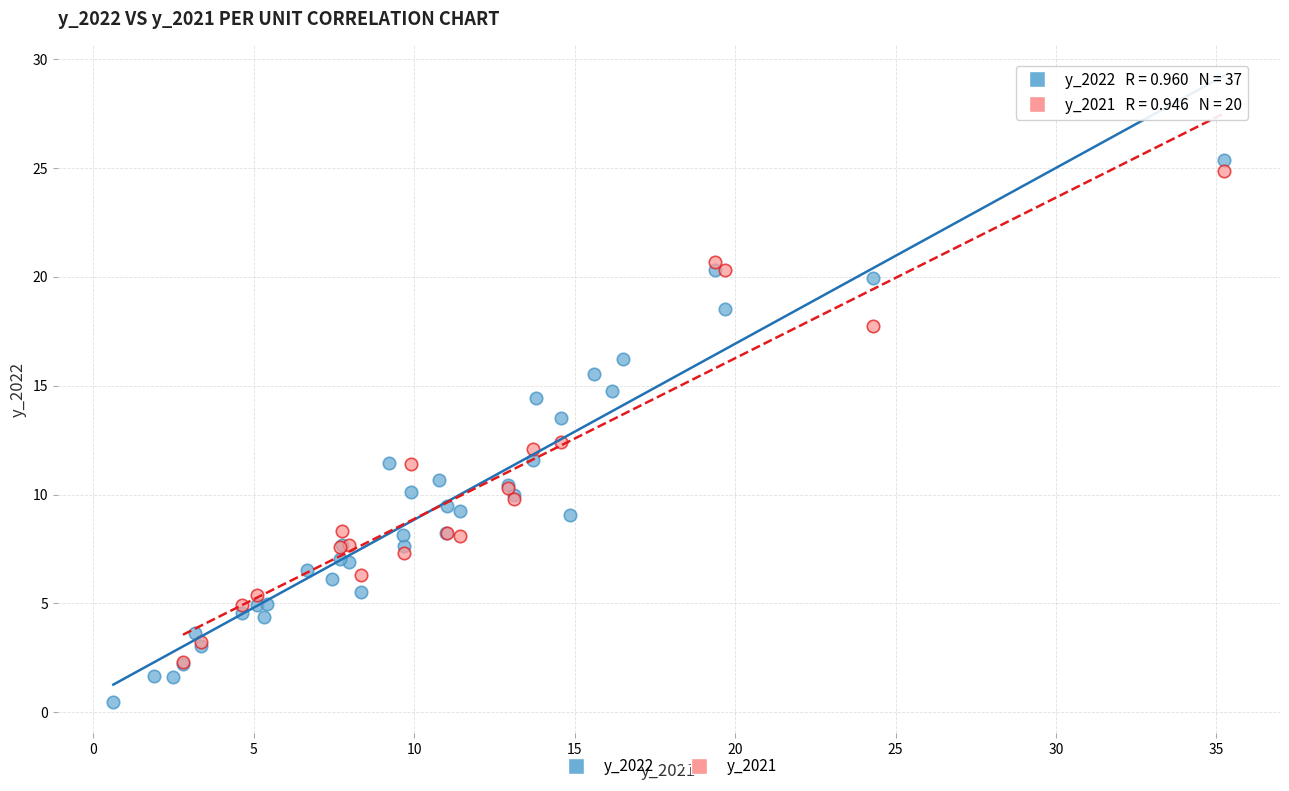

Which series has the widest spread of Y values?

y_2022